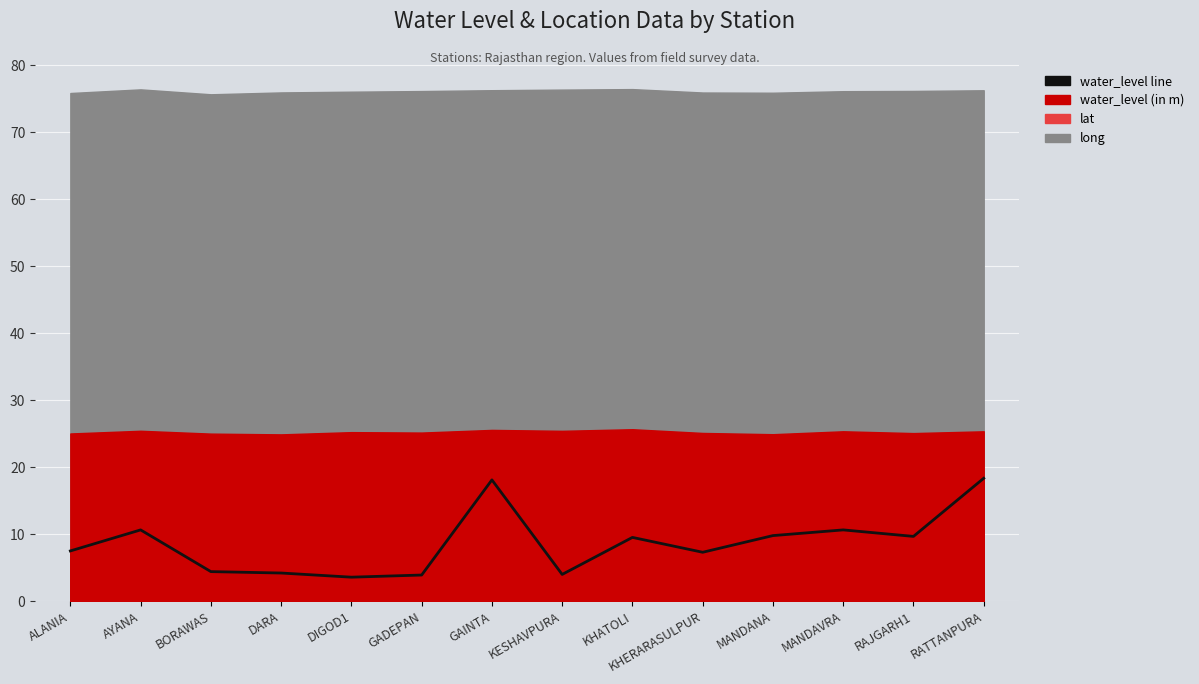

At which category does the data reach its first local valley?

DIGOD1